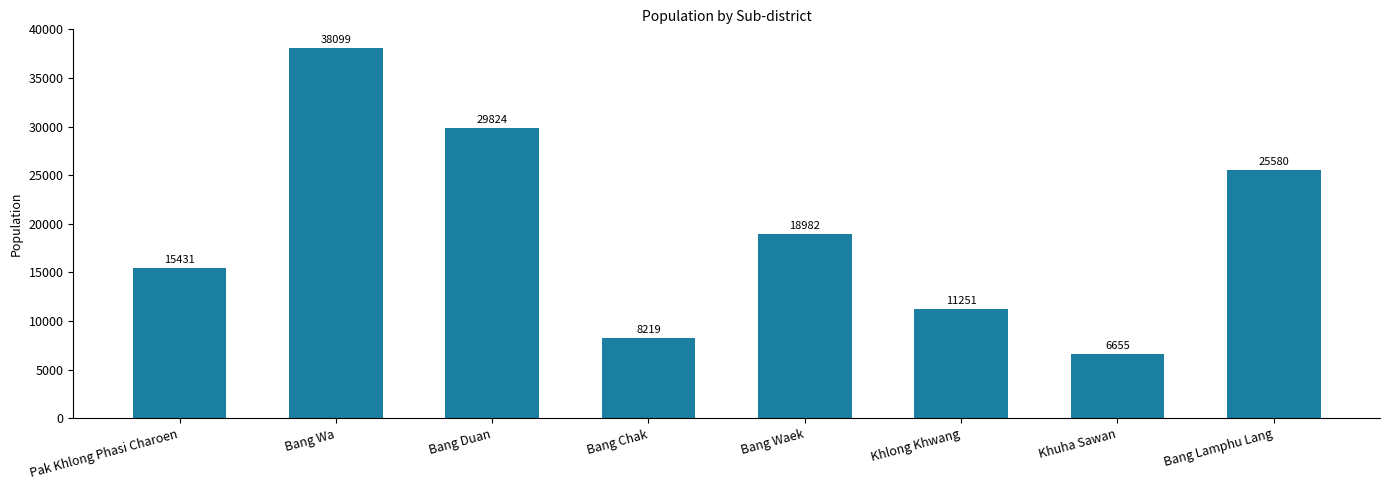

What is the difference between the values at Khlong Khwang and Bang Wa?

26848